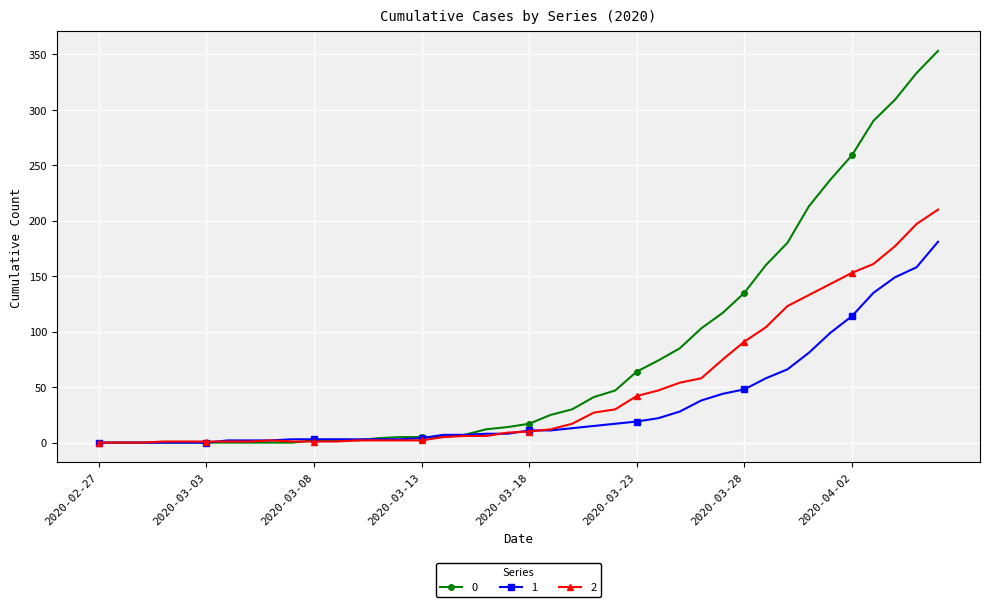

What is the value of the 1 point at the 12th from the left?

3